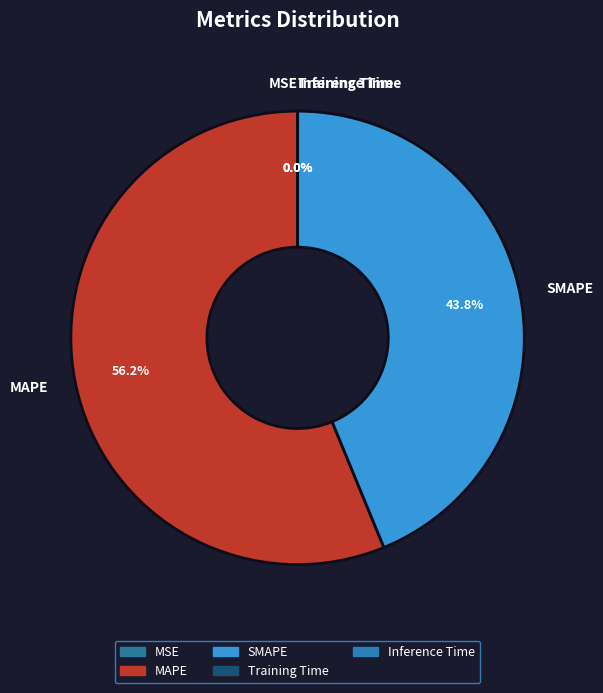

Which category accounts for the majority?

MAPE